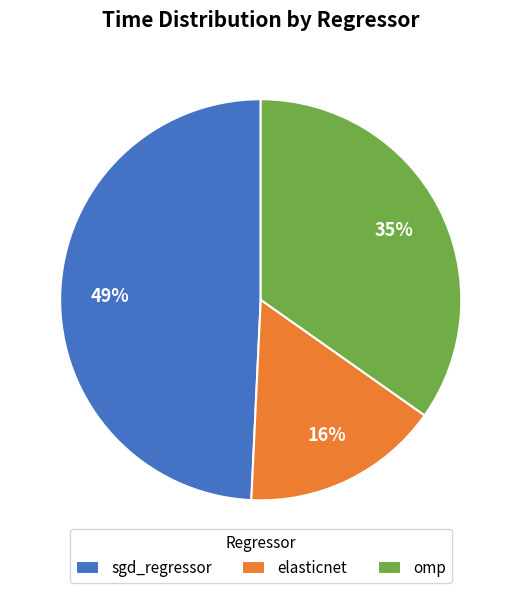

Which category has the smallest portion of the pie?

elasticnet